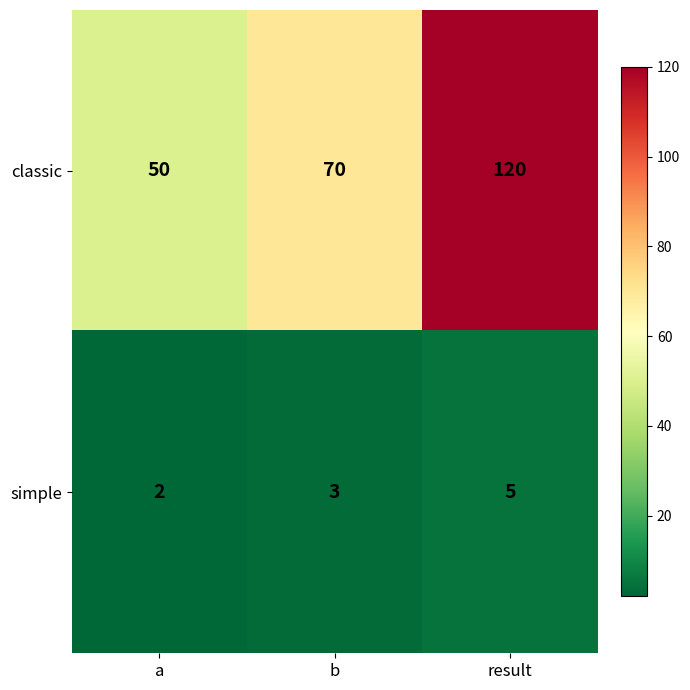

How many categories are shown in the chart?

3